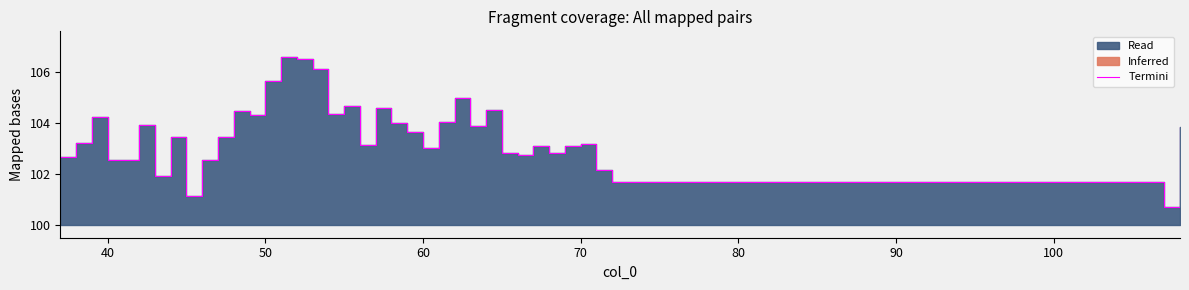

Is it true that the value at 9 is 157.3?

False